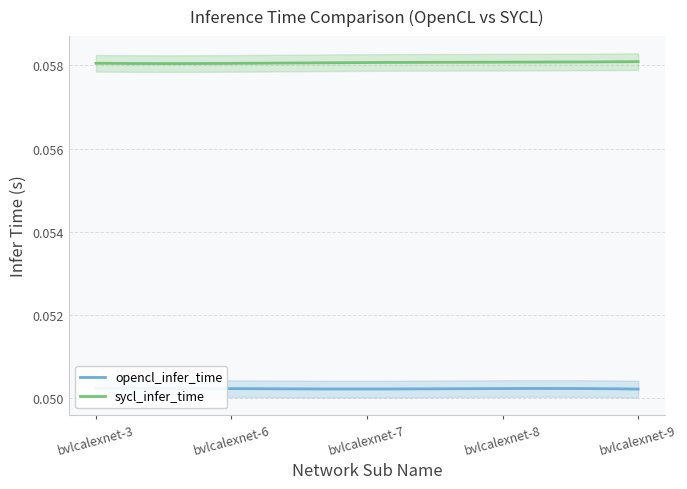

What value does the sycl_infer_time series have at bvlcalexnet-6?

0.1